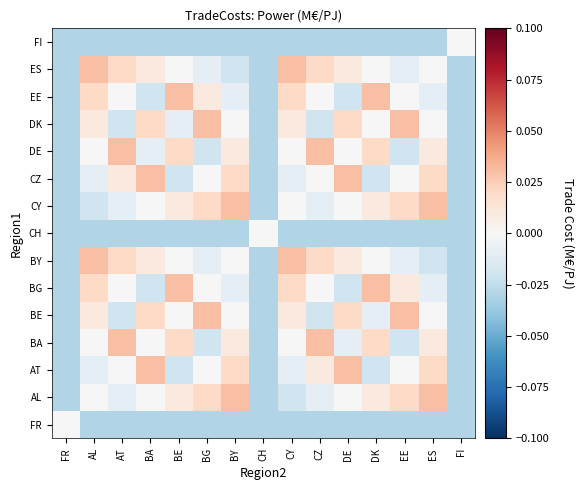

Which category has the highest value across all series?

BY